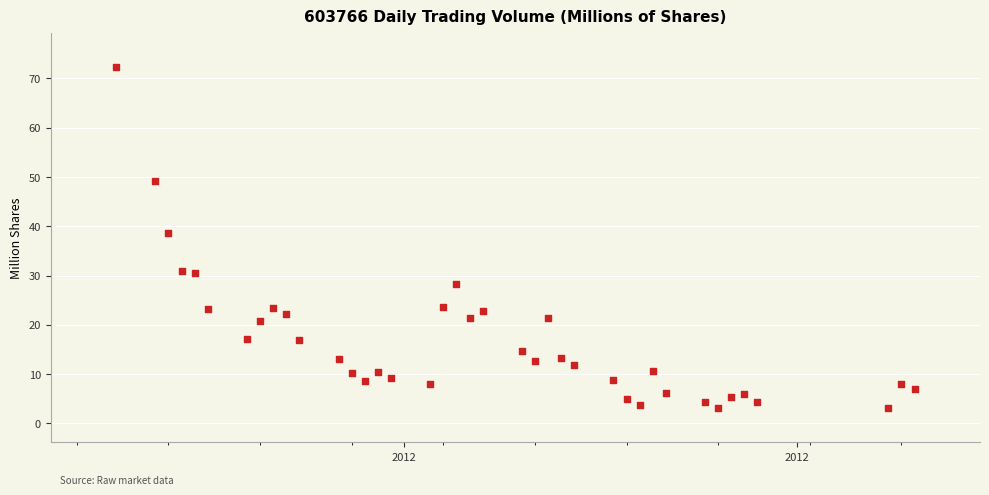

What Y value in the scatter plot is closest to 37?

38.7